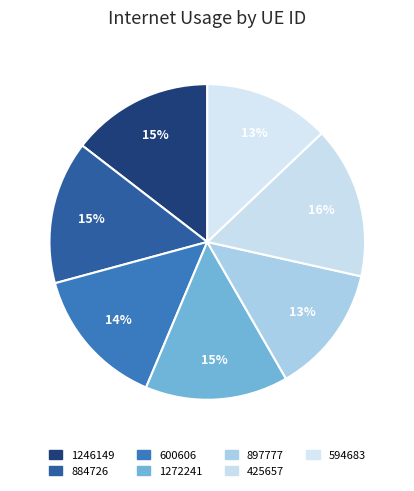

What percentage is the 600606 slice, to the nearest percent?

14%